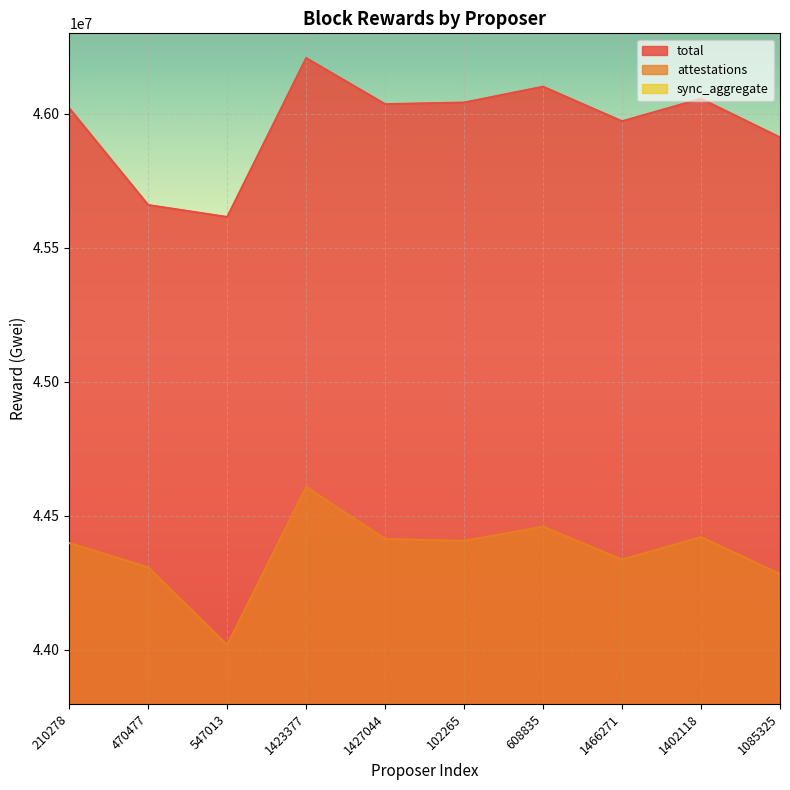

Between 547013 and 1466271, which series saw the biggest shift?

total